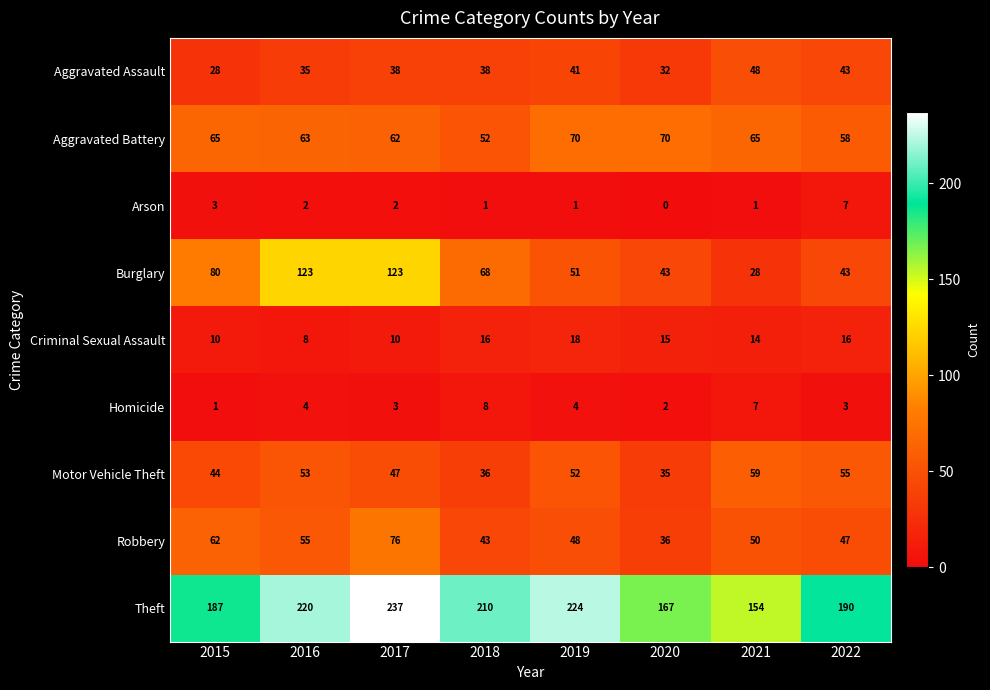

Which series changed the most between 2019 and 2021?

Theft